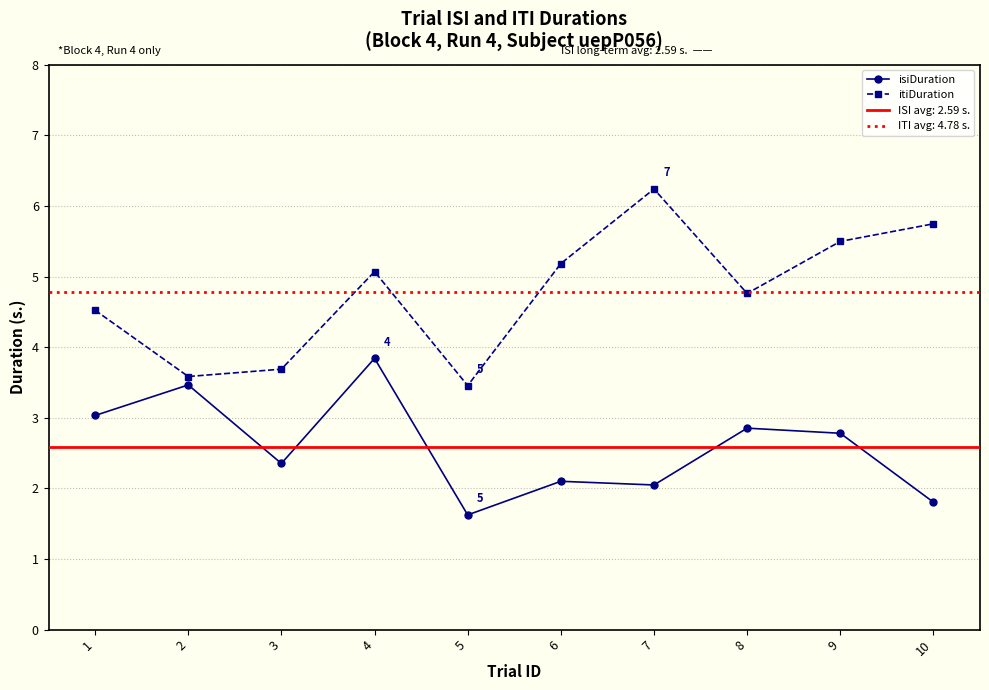

What is the difference between the maximum and second lowest values in the isiDuration series?

2.0